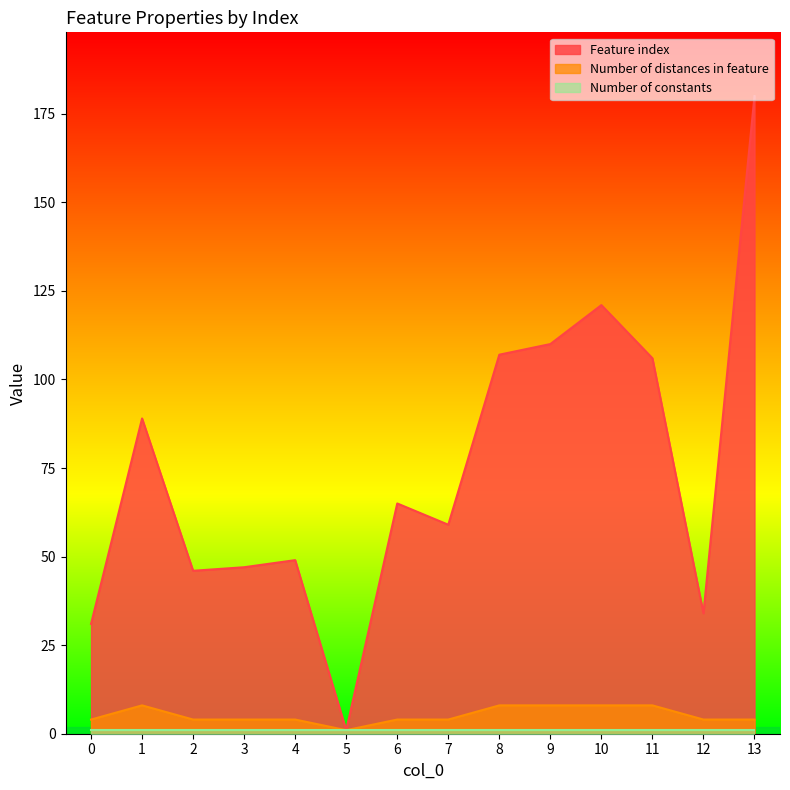

How many distinct data groups are displayed?

3